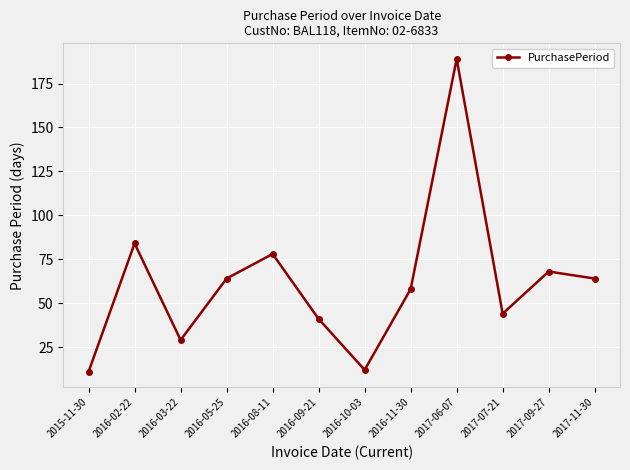

True or false: the data shows 45 at 2017-09-27.

False